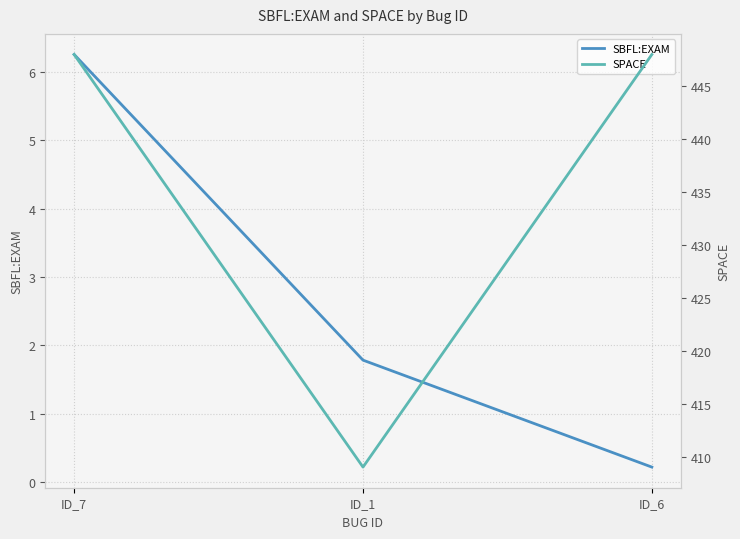

Which label corresponds to the largest value in the chart?

ID_7